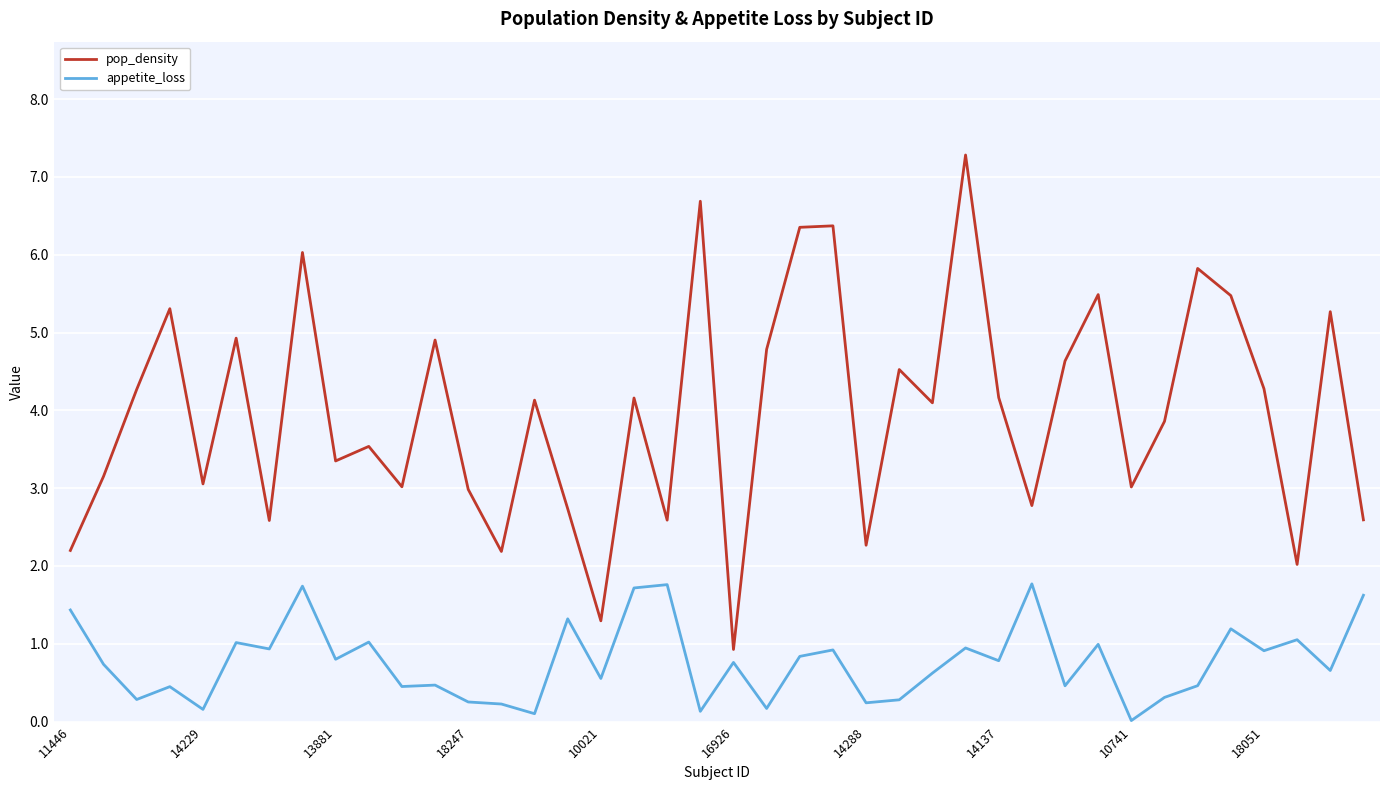

True or false: appetite_loss and pop_density intersect in this chart.

False